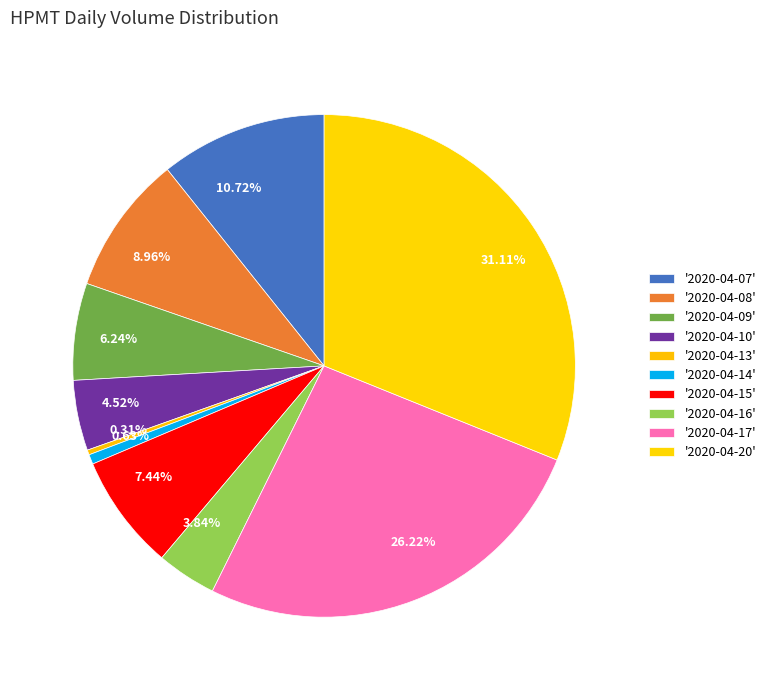

Do 0.31% and 7.44% together represent more than half of the pie?

No